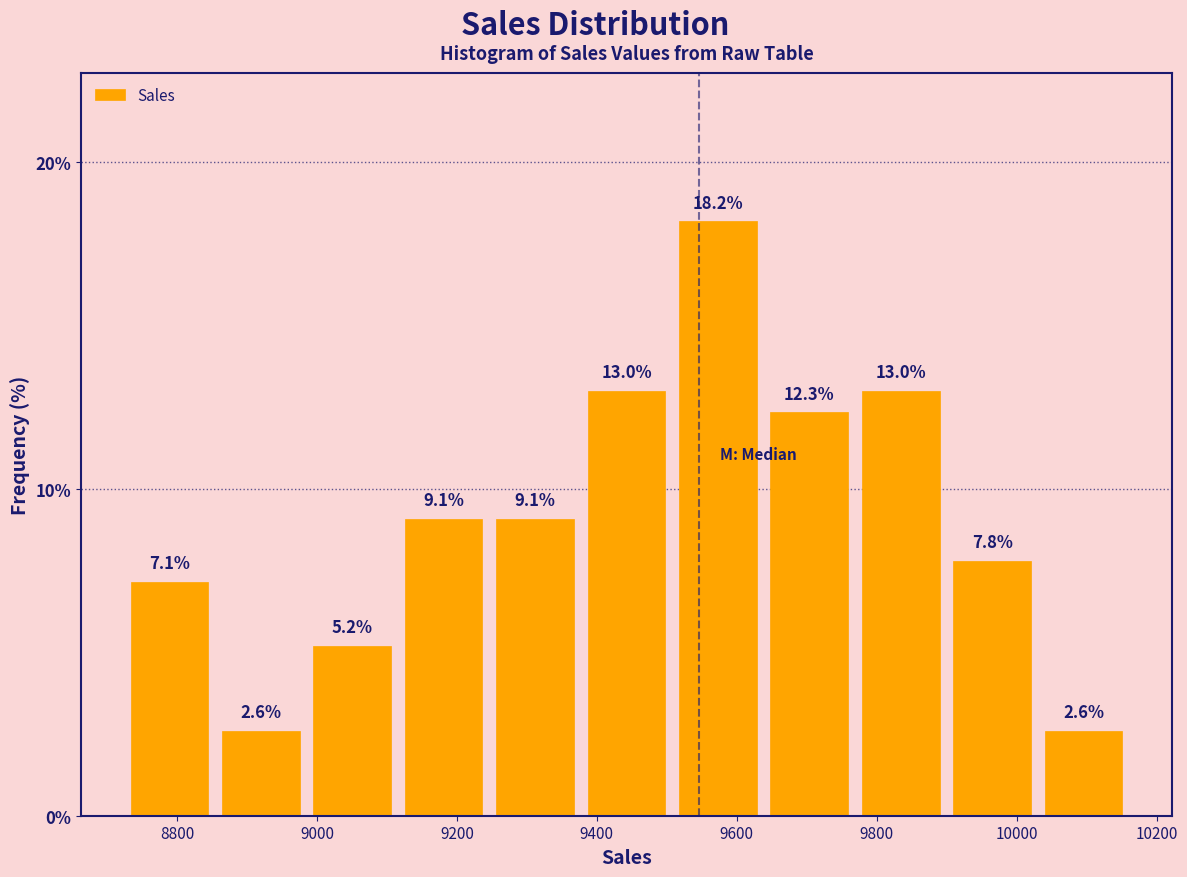

What is the height of the bar covering 9640 to 9760 on the x-axis? The bar edges are not printed on the chart, so give them approximately, as read against the axis.

12.3